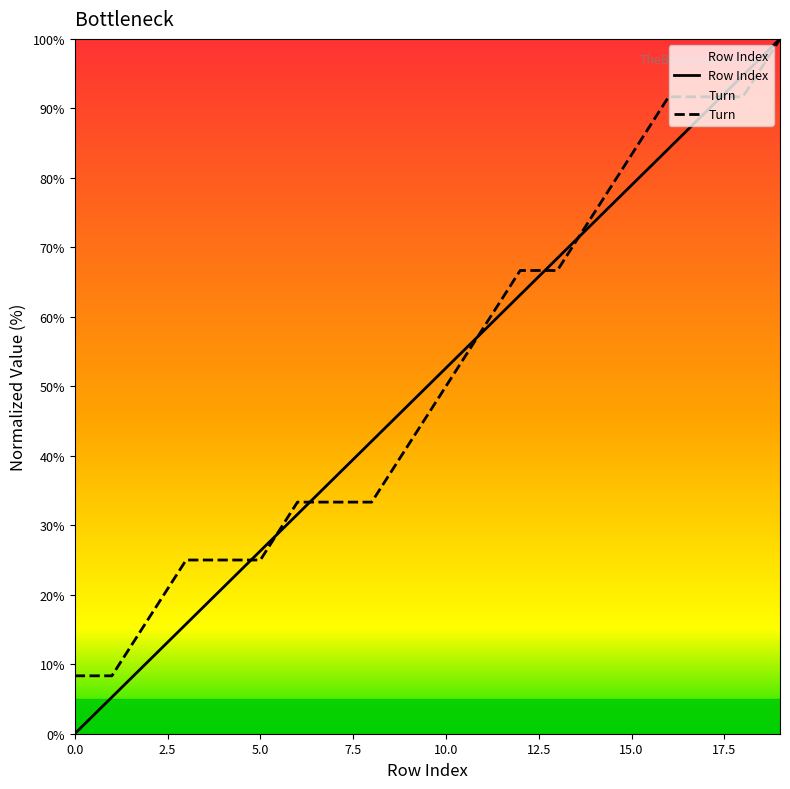

True or false: Turn and Row Index cross at least once.

True